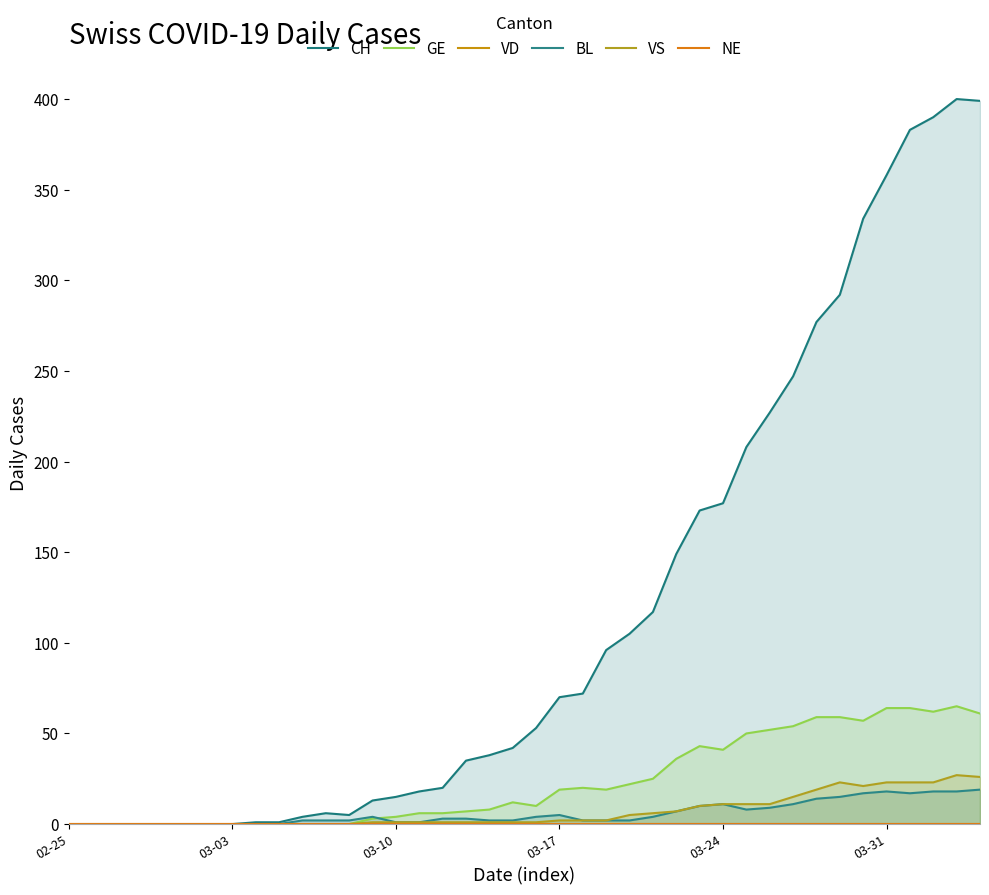

True or false: GE and VS cross at least once.

False